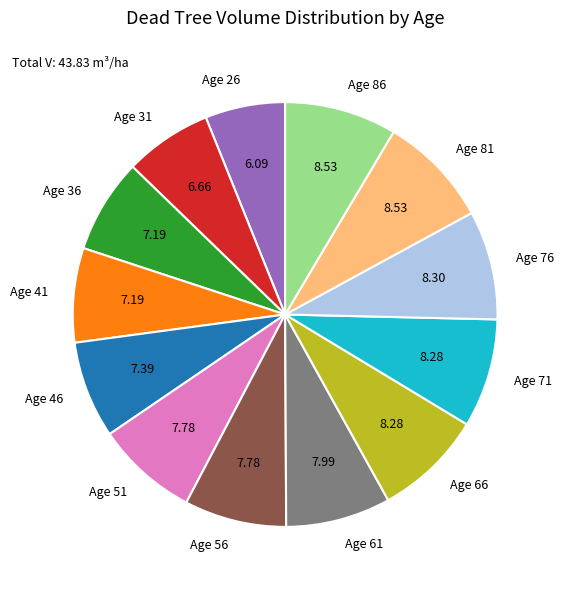

How many slices are in this pie chart?

13